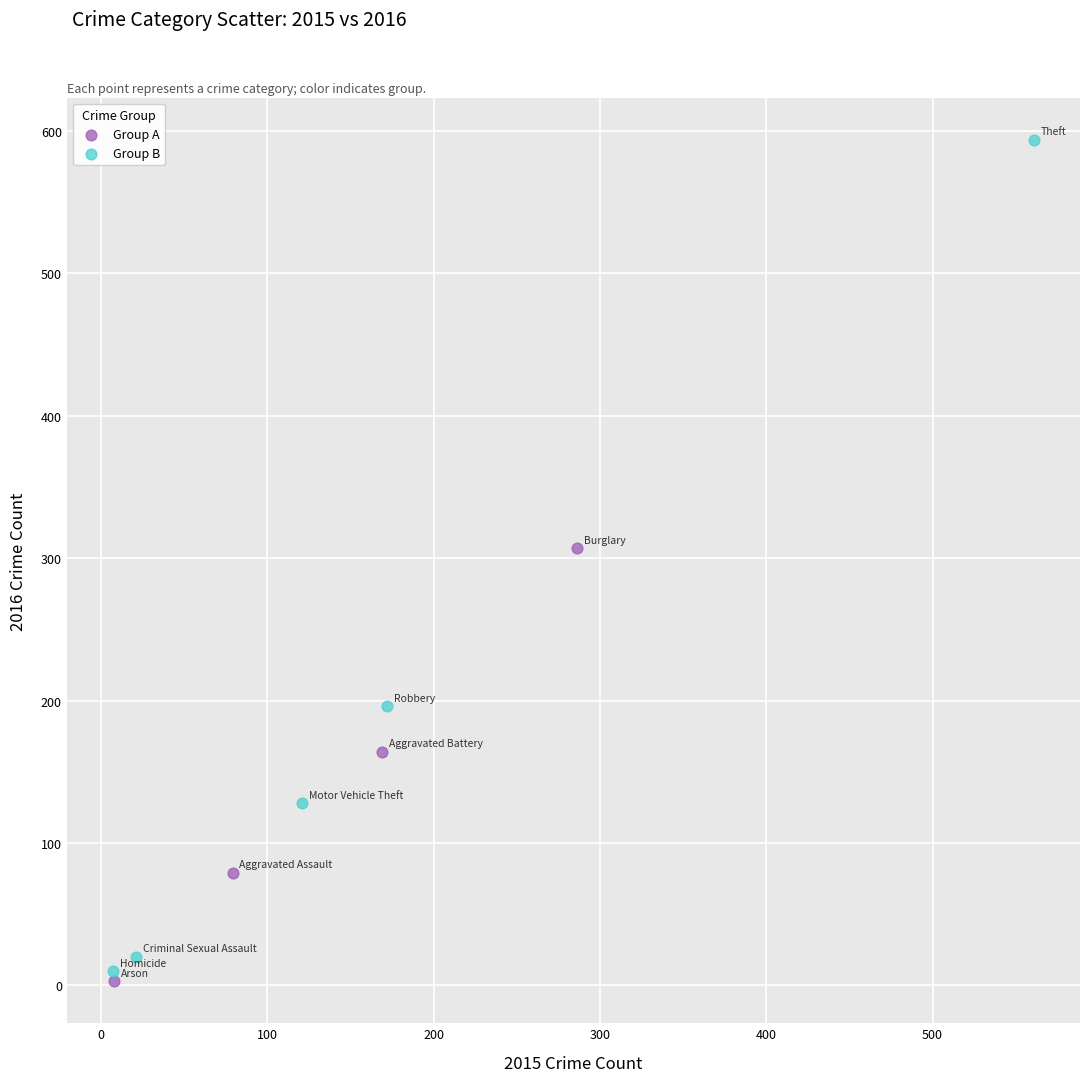

Which series reaches the maximum Y coordinate?

Group B